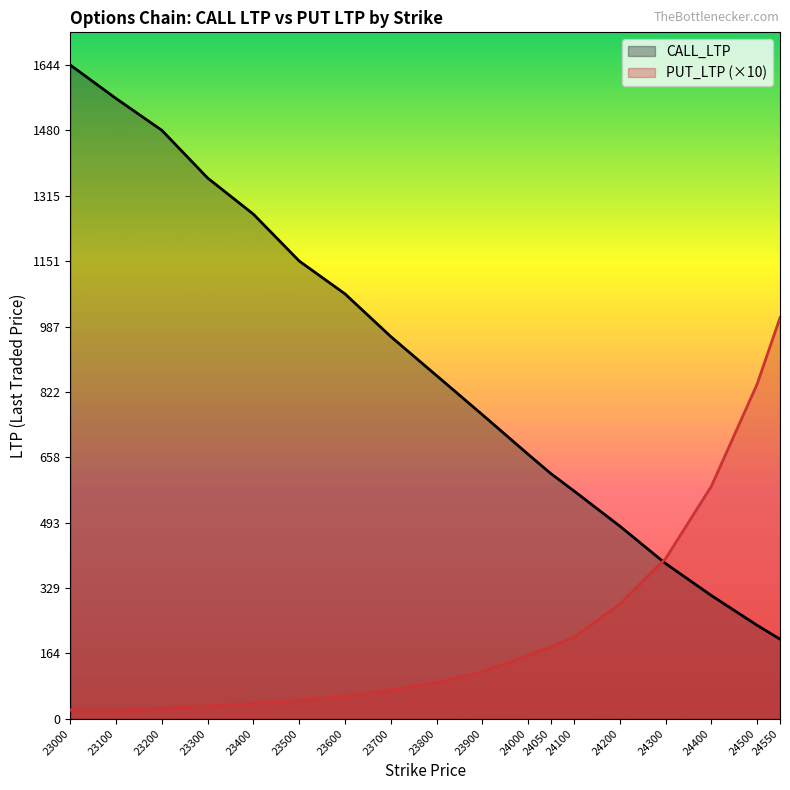

What are all the series names shown in the legend?

CALL_LTP, PUT_LTP (×10)